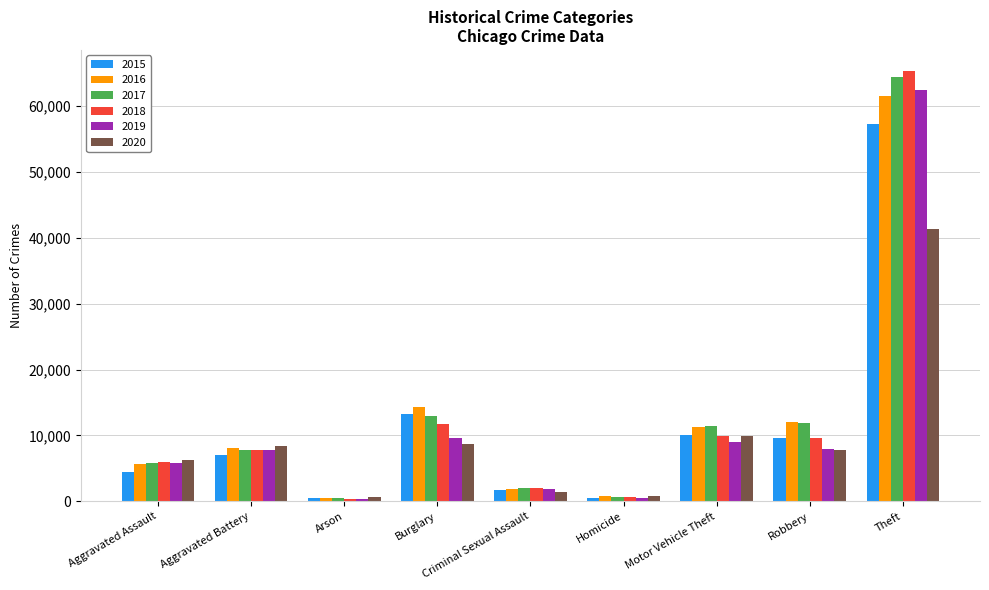

Does the chart contain any negative values?

No